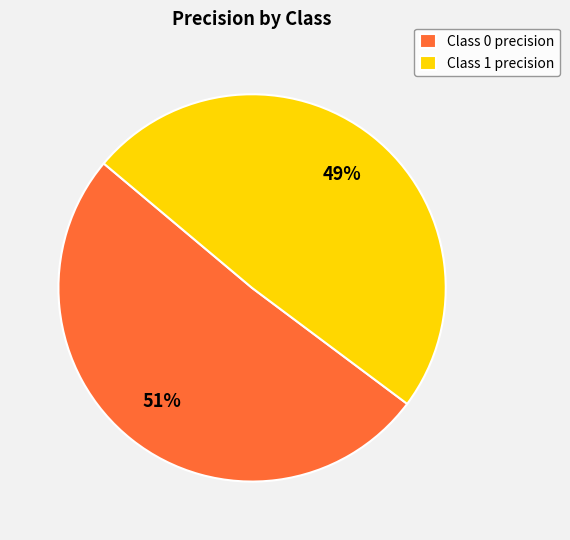

How many slices are in this pie chart?

2